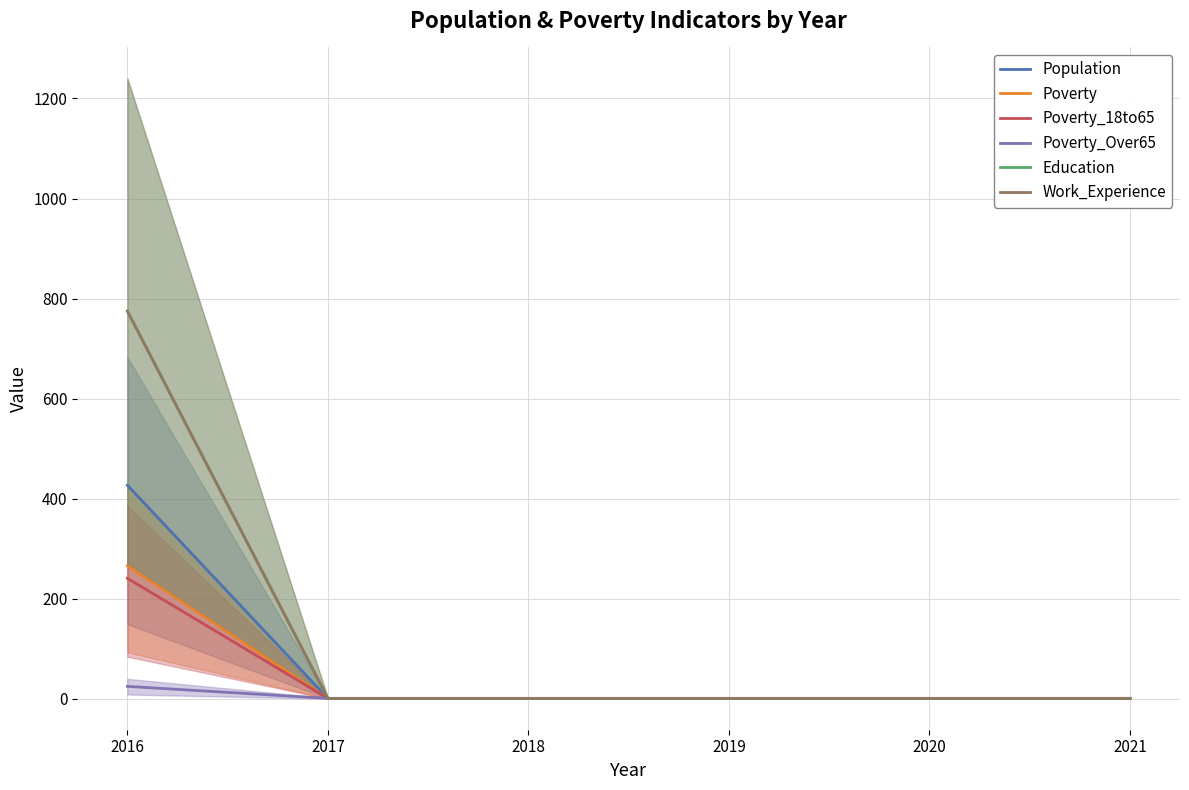

What is the average value of the Work_Experience series?

130